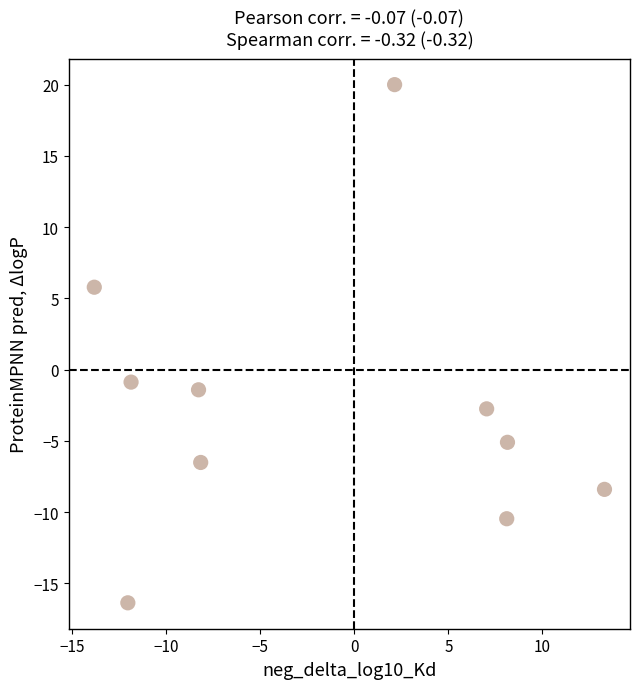

What is the average Y value?

-2.6